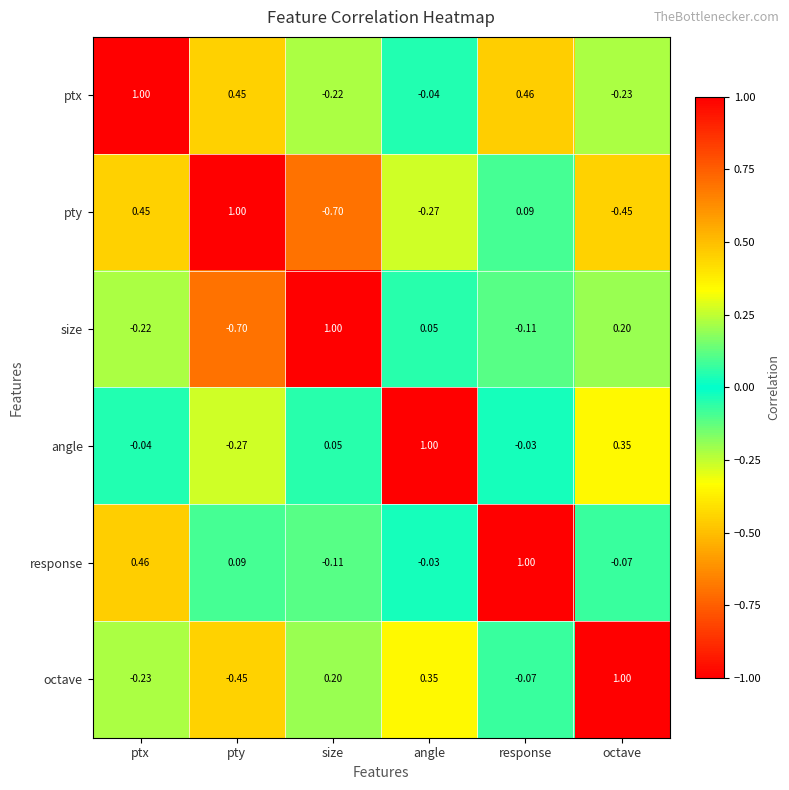

At which category is the sum across all series the highest?

ptx